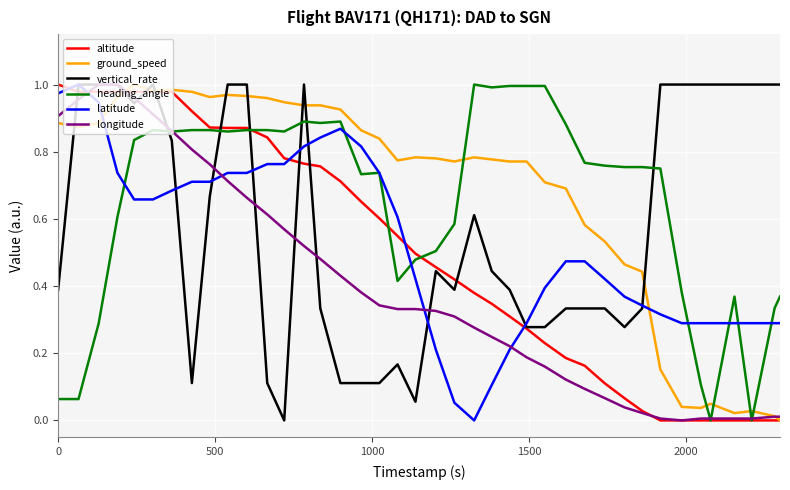

What is the value of the heading_angle point at the 6th from the left?

0.9